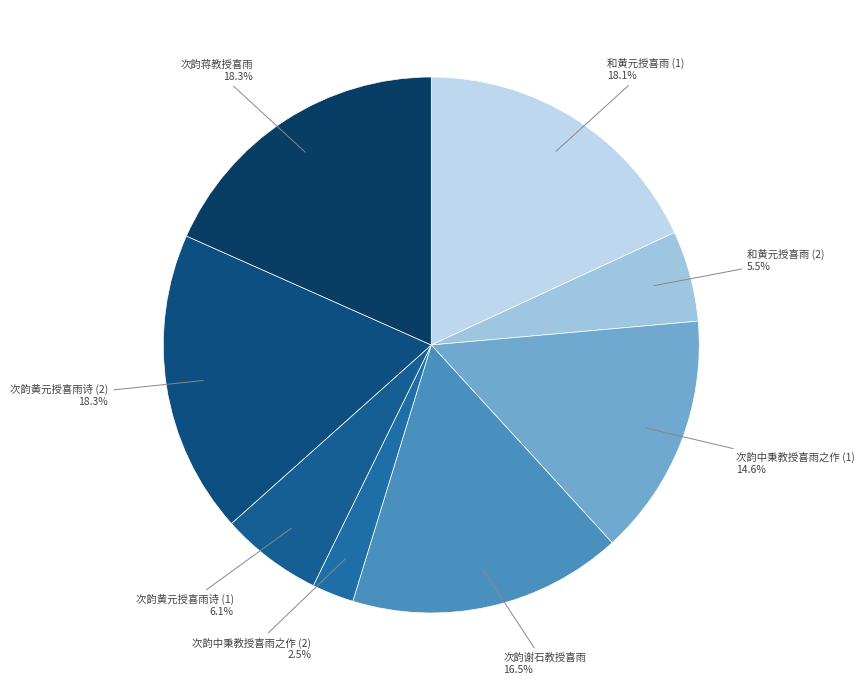

How many segments does this pie chart have?

8